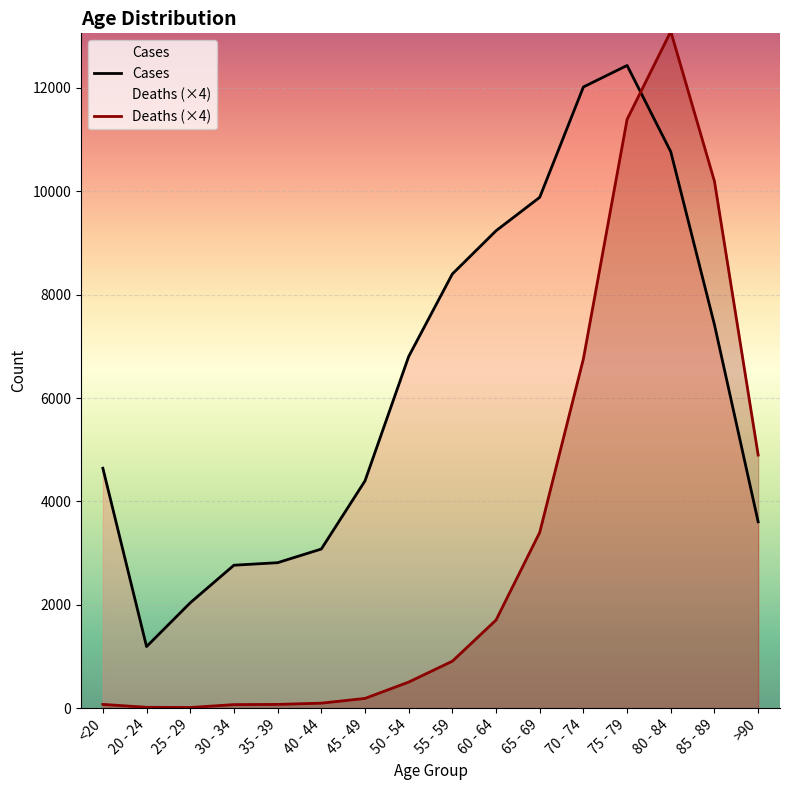

Reading left to right, transcribe all the data shown in this chart.

Cases: 4641	1191	2038	2765	2814	3078	4396	6803	8400	9236	9883	12018	12434	10764	7417	3604
Deaths (×4): 72	16	12	68	72	96	188	504	908	1704	3400	6760	11392	13092	10192	4896